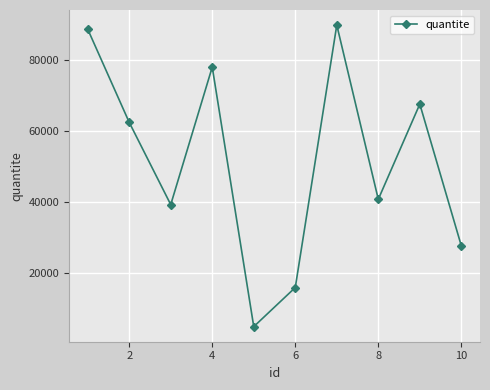

Reading left to right, transcribe all the data shown in this chart.

88803	62467	39221	78089	4731	15787	89960	40718	67631	27565